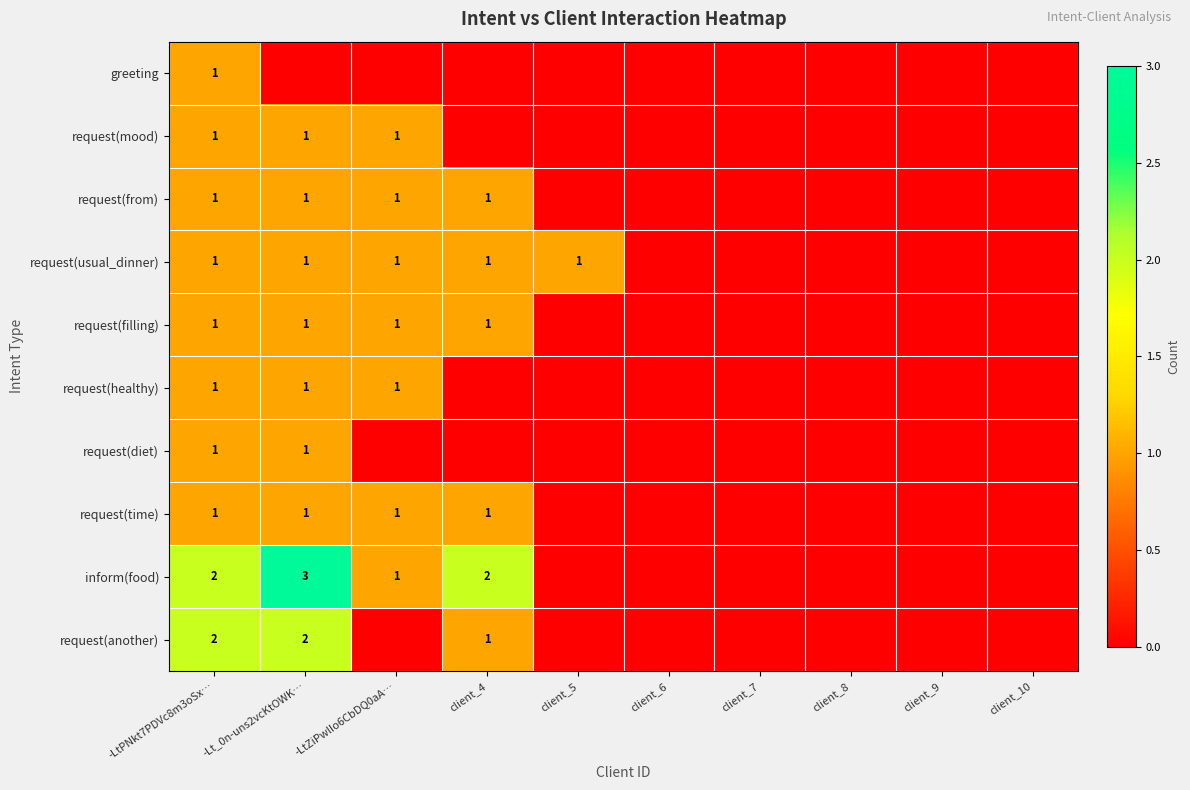

True or false: request(time) has a value of 2 at -Lt_0n-uns2vcKtOWK….

False